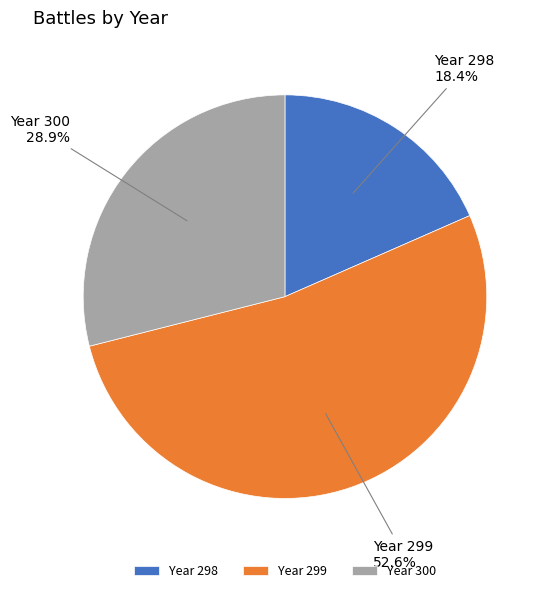

Is there a majority slice in this chart?

Yes